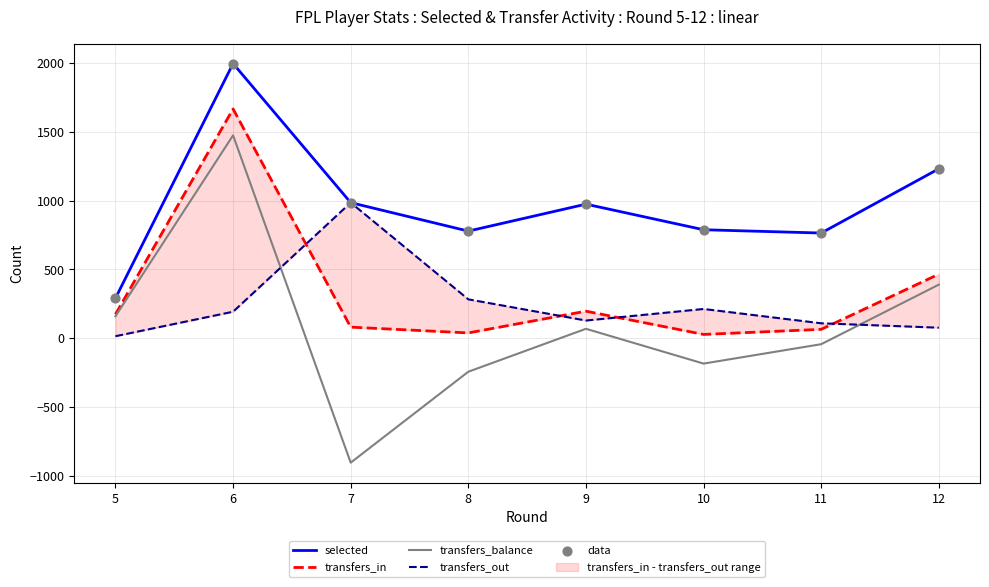

What are all the series names shown in the legend?

selected, transfers_in, transfers_balance, transfers_out, data